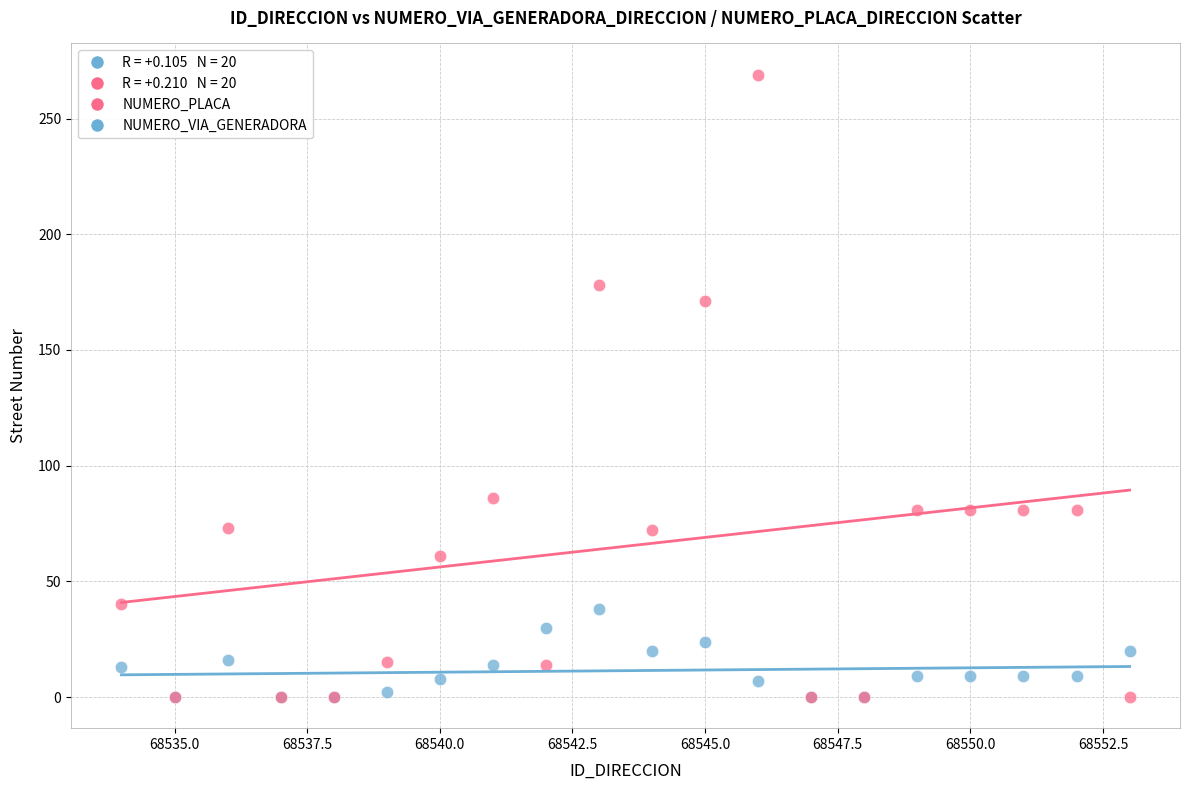

Across all series, what Y value is closest to 134?

171